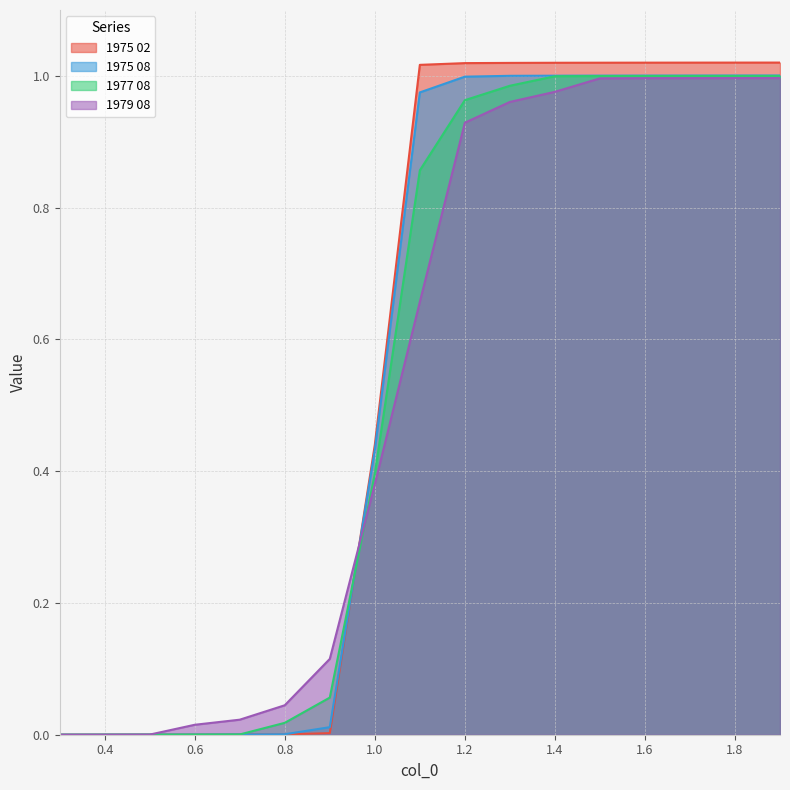

List the series in order of their overall mean, lowest first.

1979 08, 1977 08, 1975 08, 1975 02